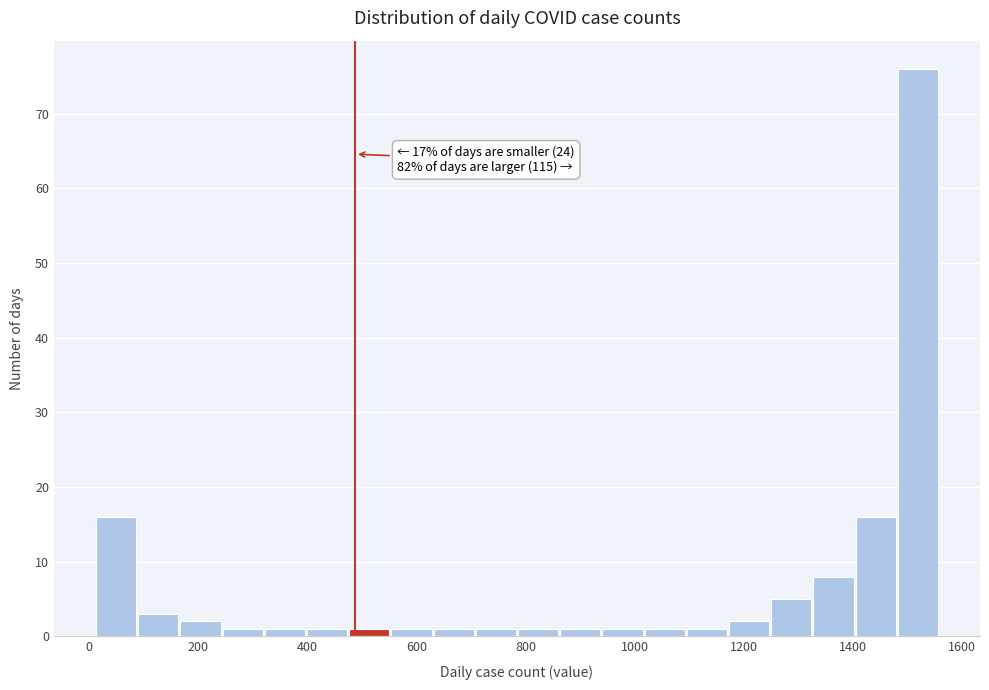

Around what value on the x-axis is the tallest bar? Give the approximate position of its centre, as read against the axis.

1520